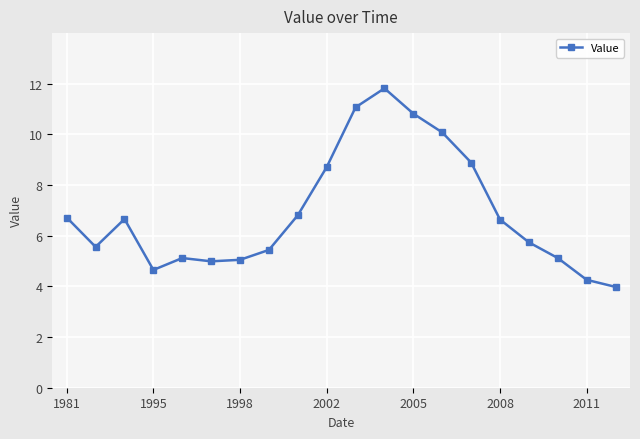

What is the smallest value displayed?

4.0